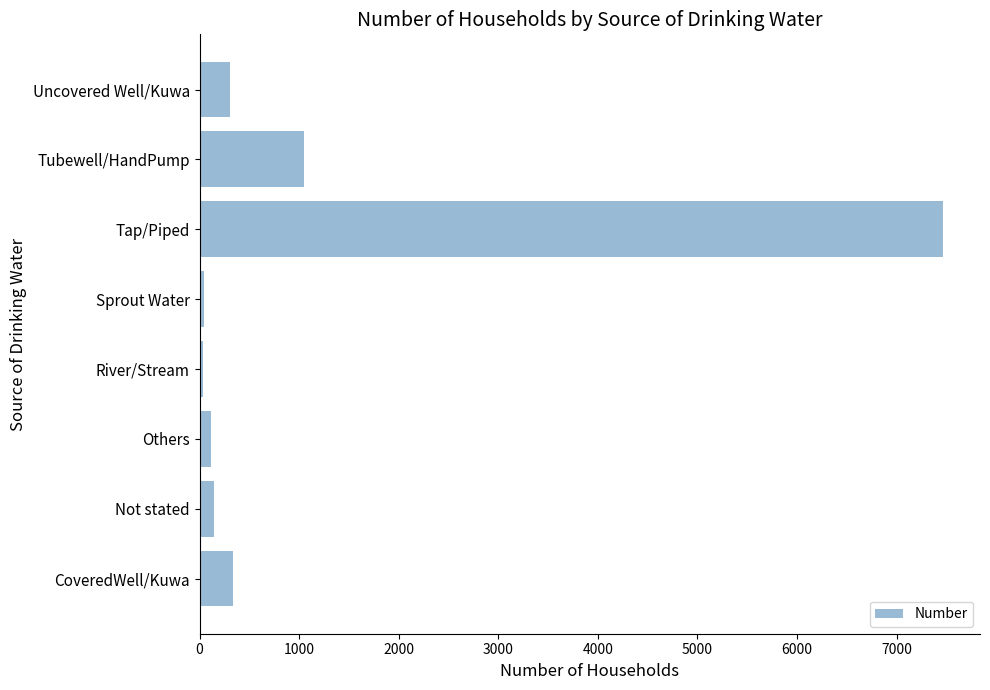

Between Tap/Piped and Sprout Water, which is larger?

Tap/Piped